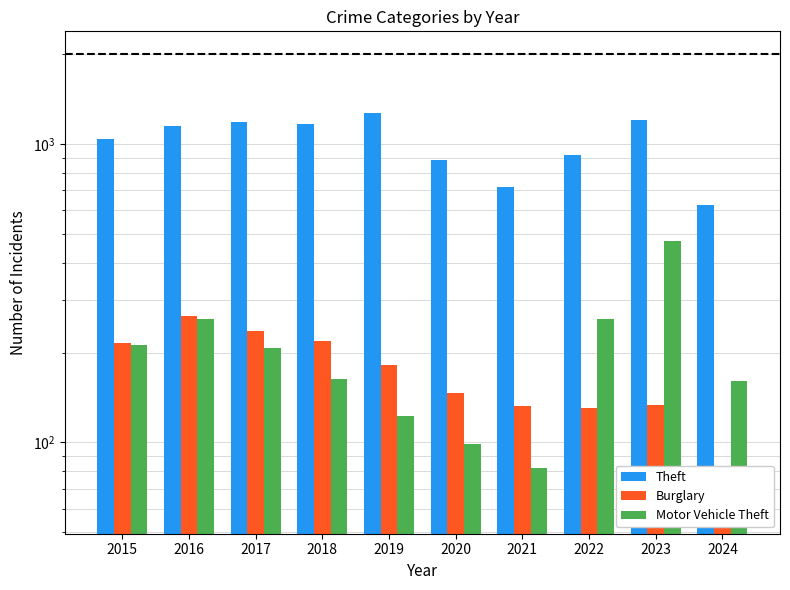

Is it true that Motor Vehicle Theft equals 26 at 2020?

False